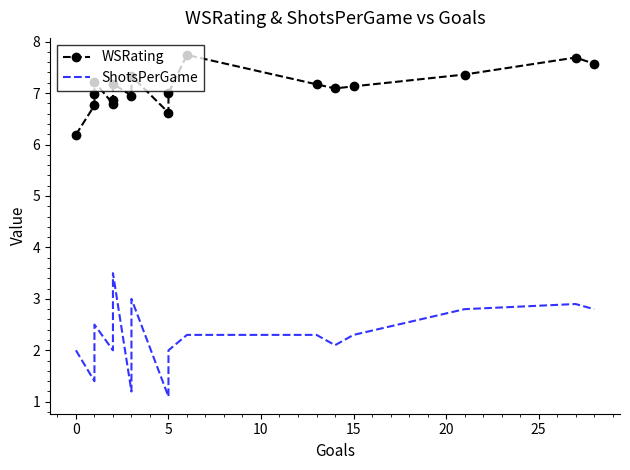

True or false: ShotsPerGame and WSRating intersect in this chart.

False